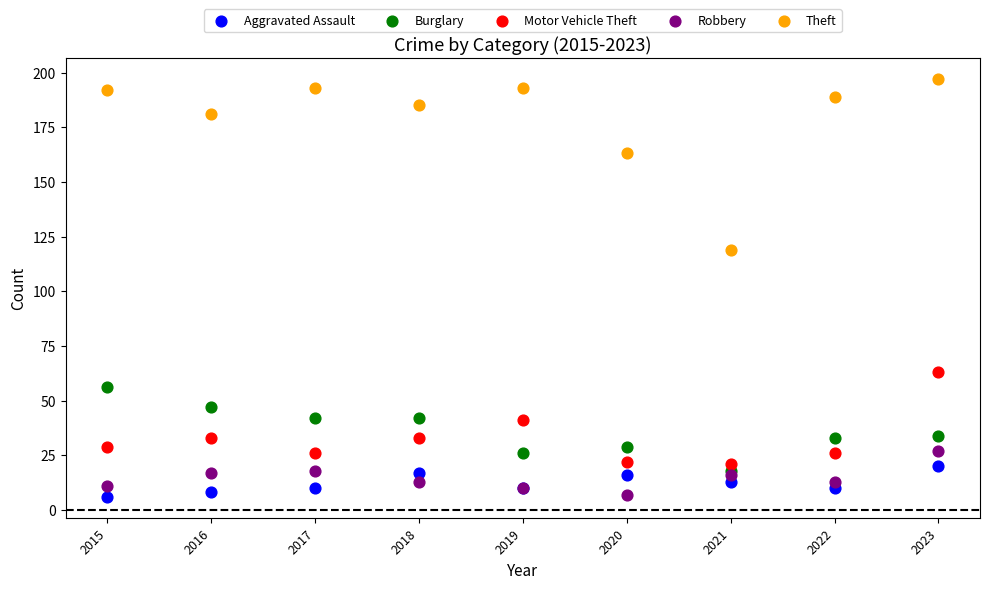

Across all series, what Y value is closest to 101?

119